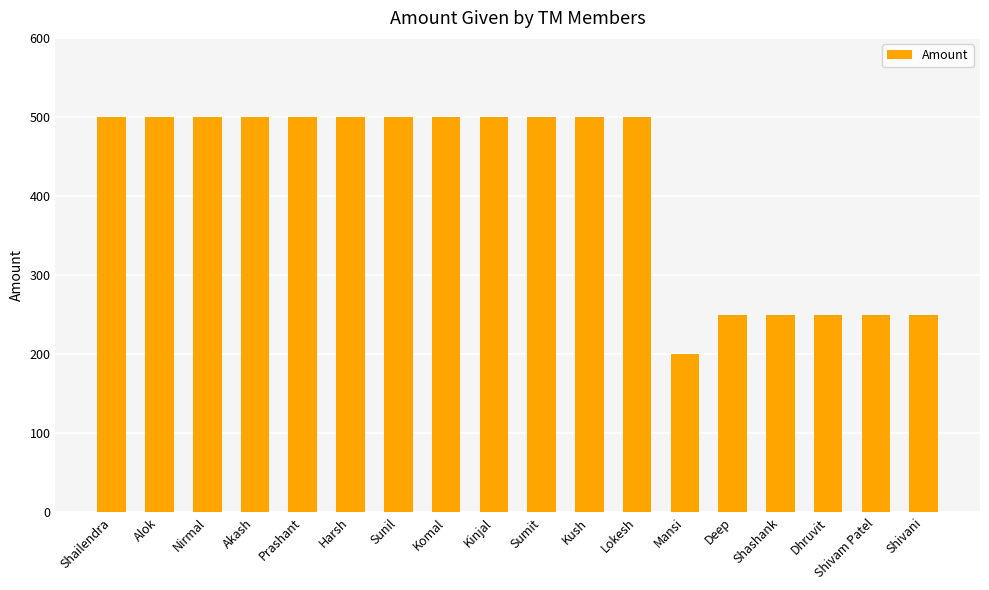

How many bars are there in total?

18